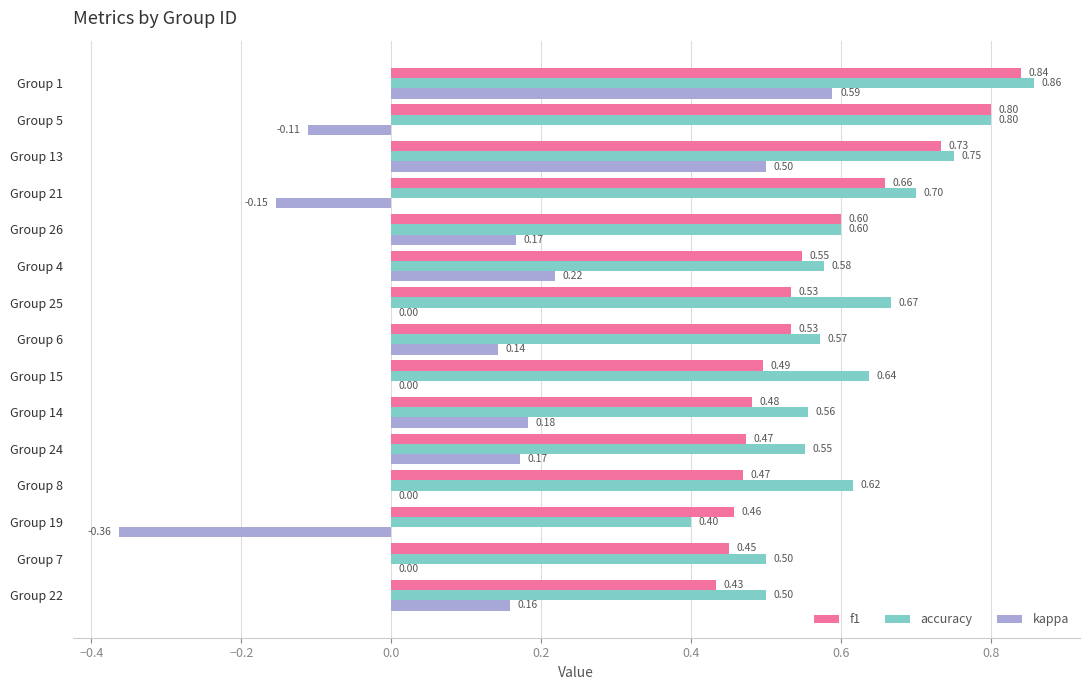

What is the sum of all kappa values?

1.5